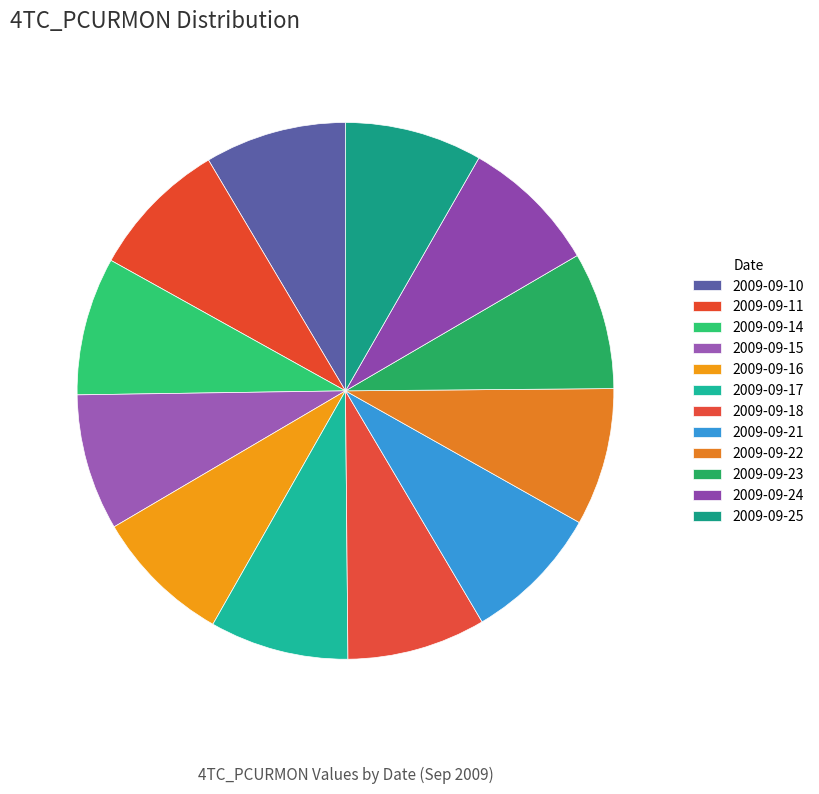

How many segments does this pie chart have?

12